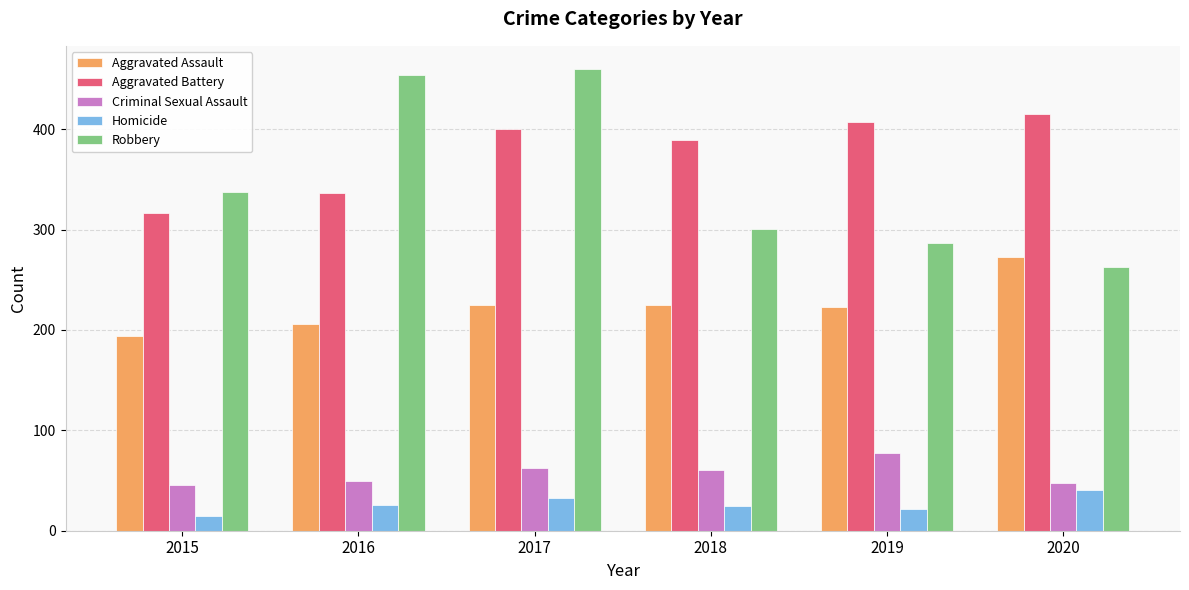

Is the value of Homicide at 2019 greater than the value of Aggravated Assault at 2015?

No